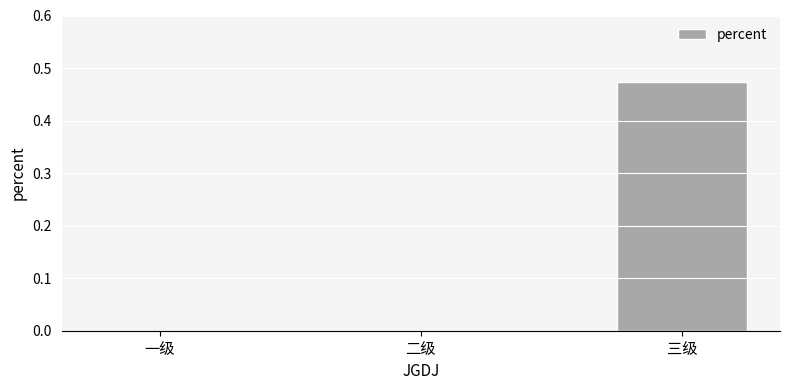

Which has a higher value, 三级 or 一级?

三级